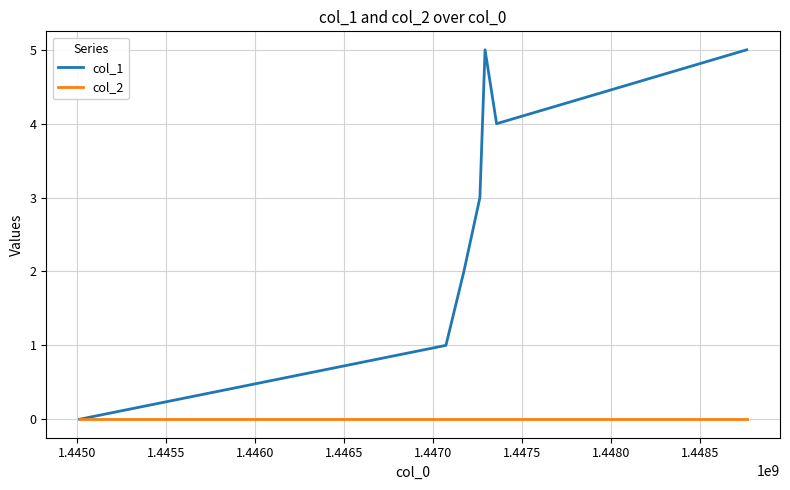

How many interior local valleys does the col_1 series have?

1